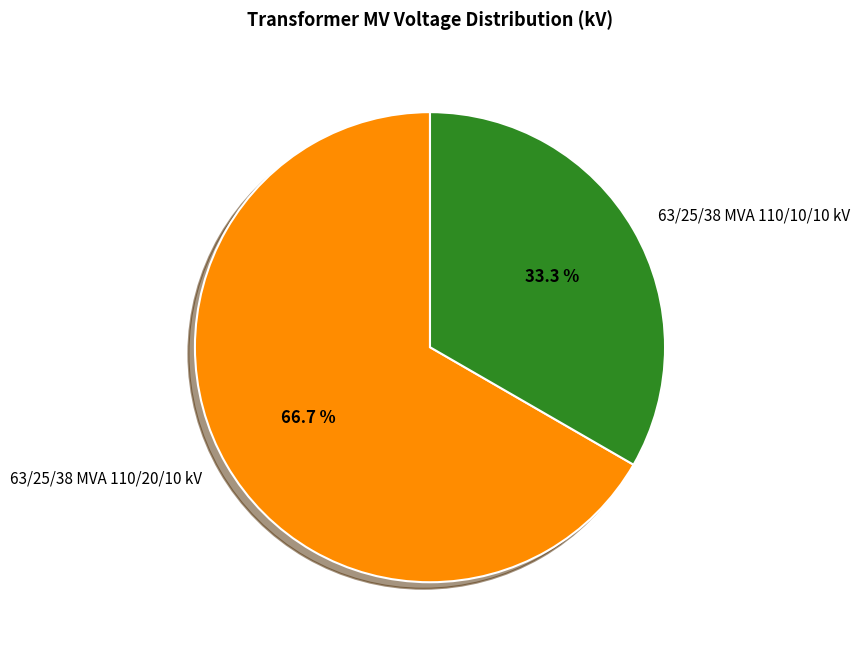

Is there any slice that represents more than half of the pie?

Yes